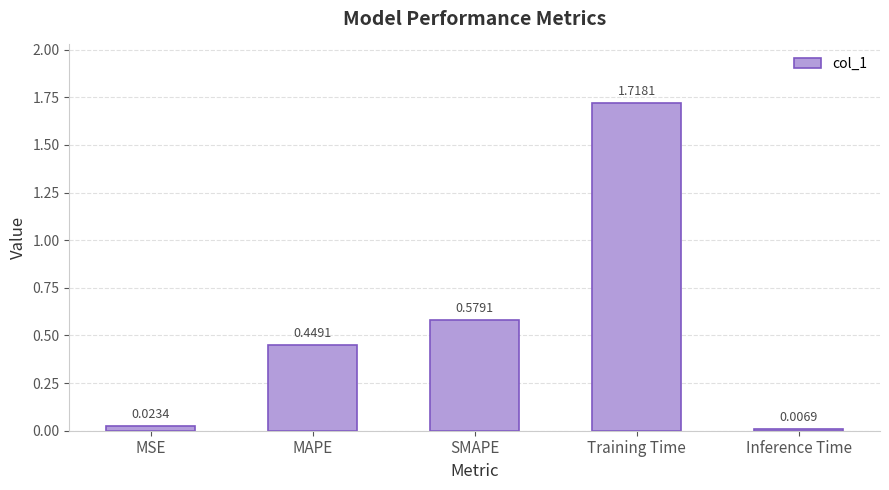

What is the sum of all values?

2.8